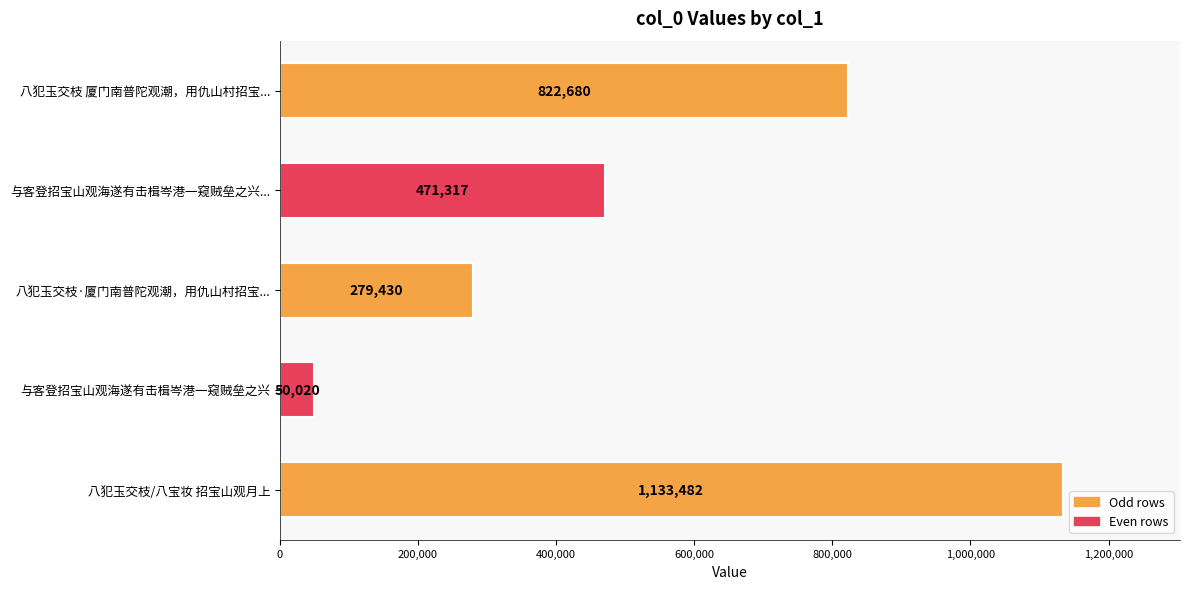

The value at 与客登招宝山观海遂有击楫岑港一窥贼垒之兴... is 471317. True or false?

True